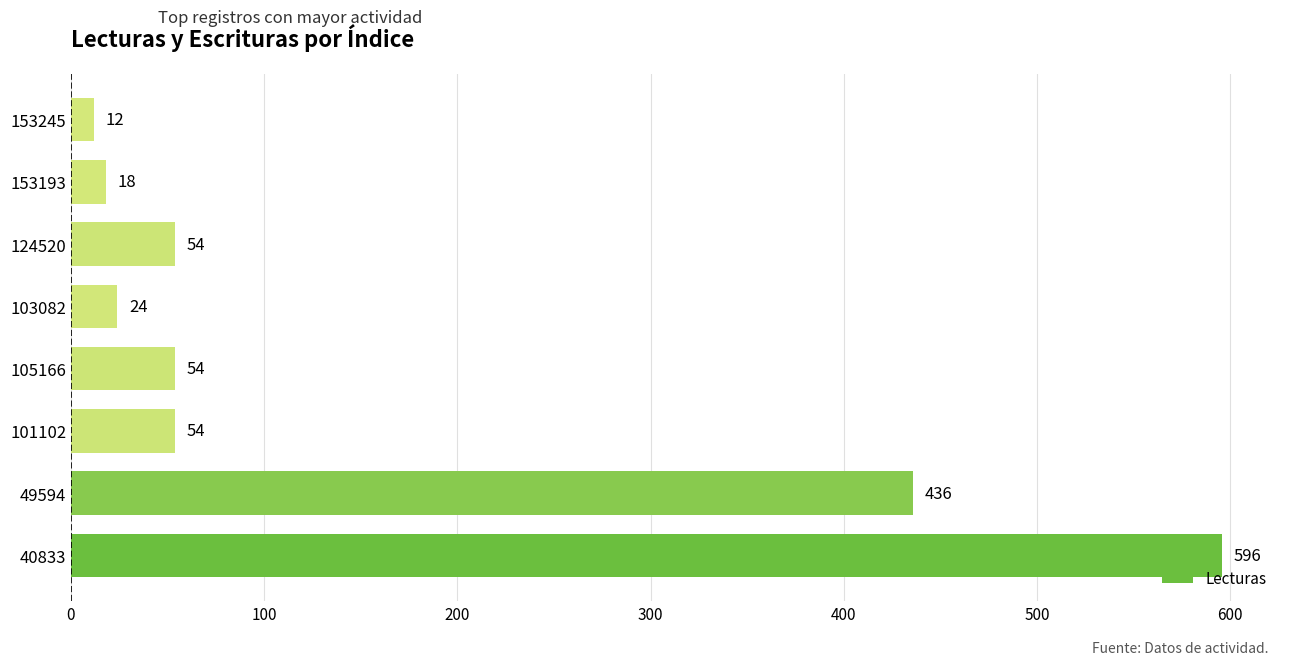

Reading top to bottom, what are all the values shown in this chart?

153245=12	153193=18	124520=54	103082=24	105166=54	101102=54	49594=436	40833=596